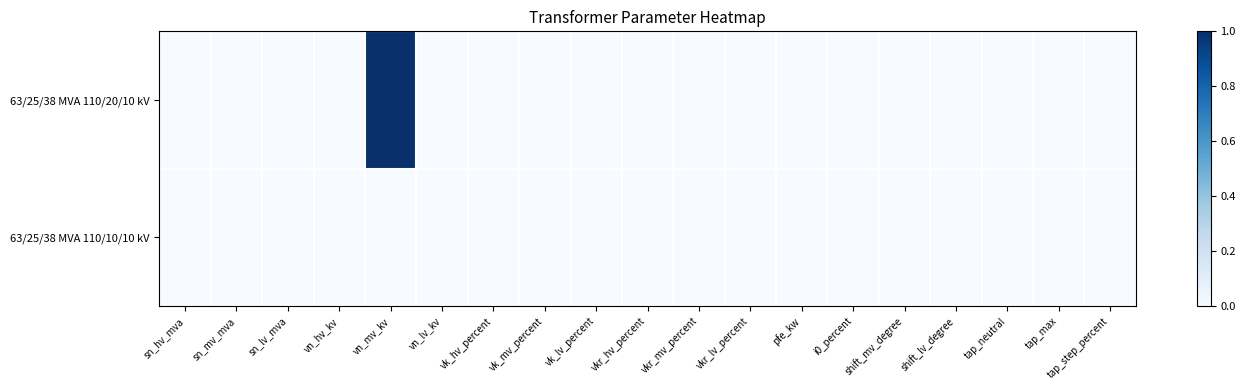

List the series in order of their peak value, highest first.

63/25/38 MVA 110/20/10 kV, 63/25/38 MVA 110/10/10 kV